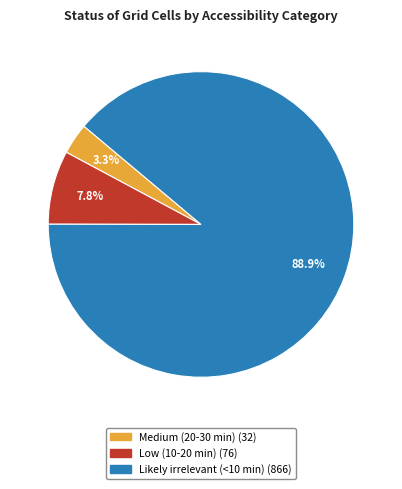

Is there a majority slice in this chart?

Yes